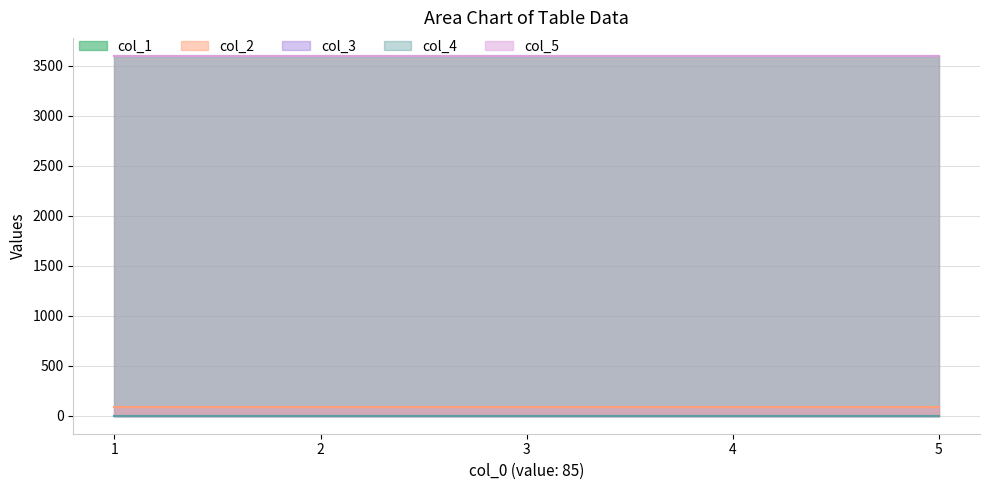

What is the value of the col_1 point at the 4th from the left?

3600.0